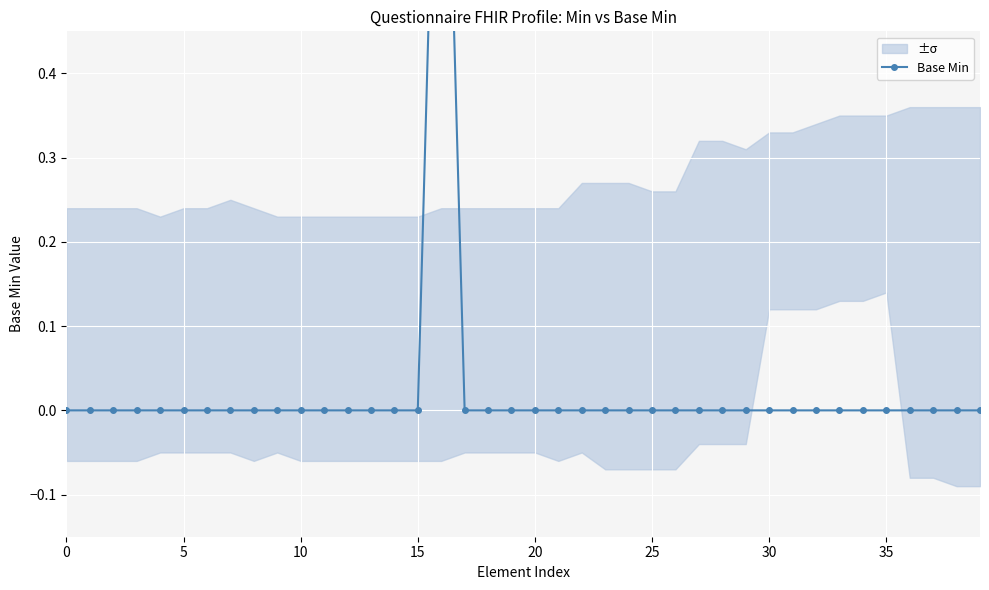

True or false: there are more than 2 points higher than both neighbors.

False